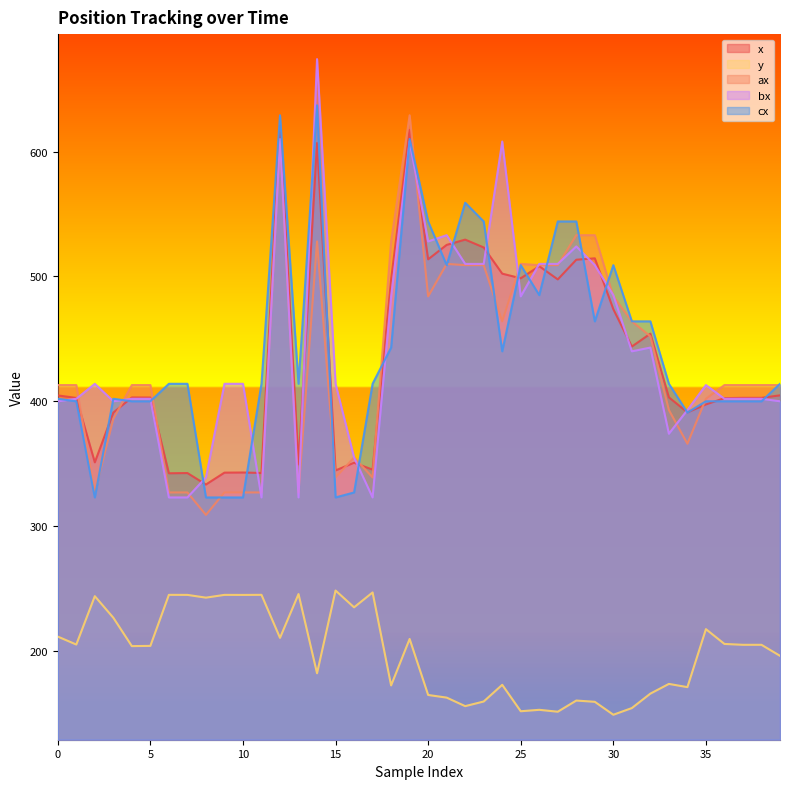

At which label does cx reach its minimum?

2